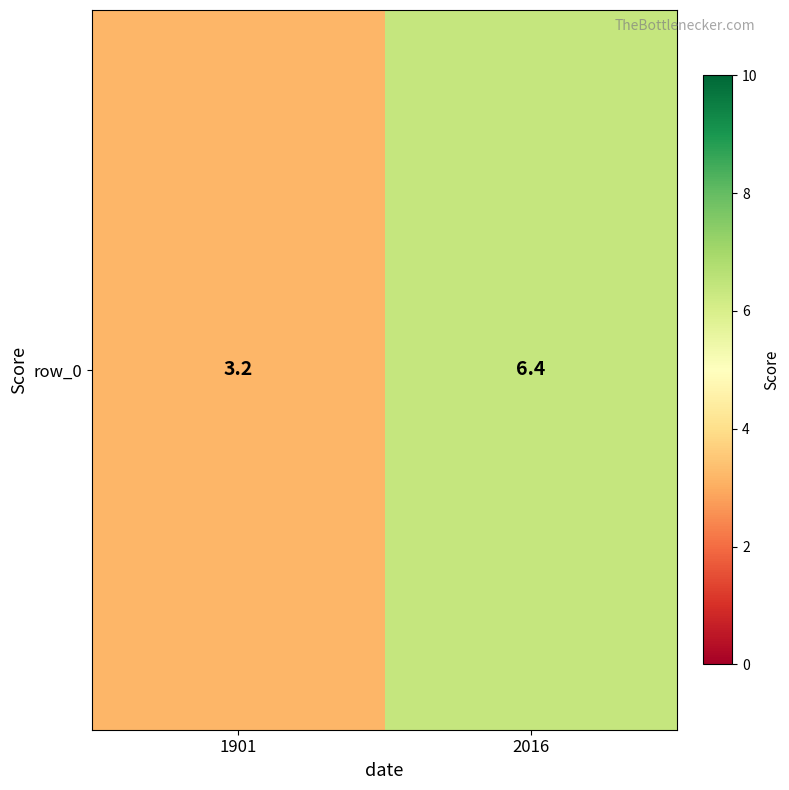

Is it true that the value at 1901 is 3.2?

True